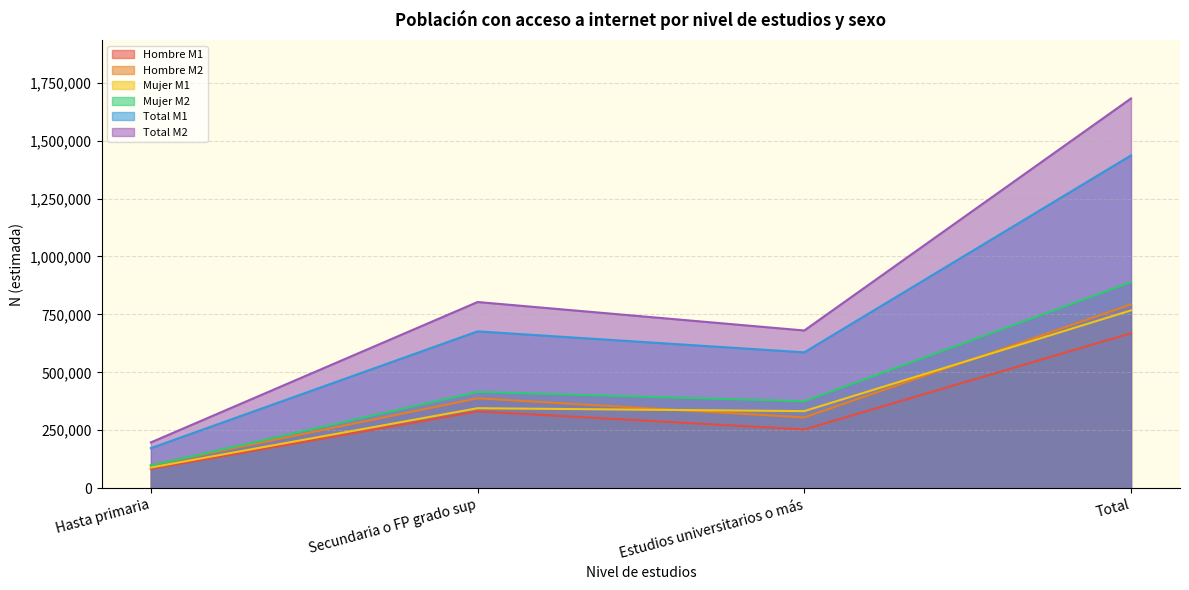

What is the sum of all Total M2 values?

3364059